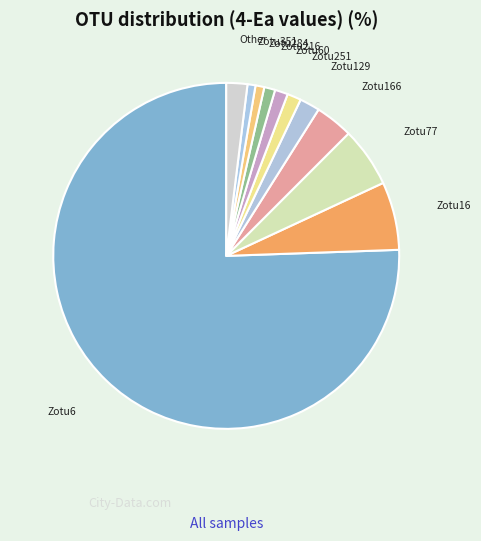

How many segments does this pie chart have?

11